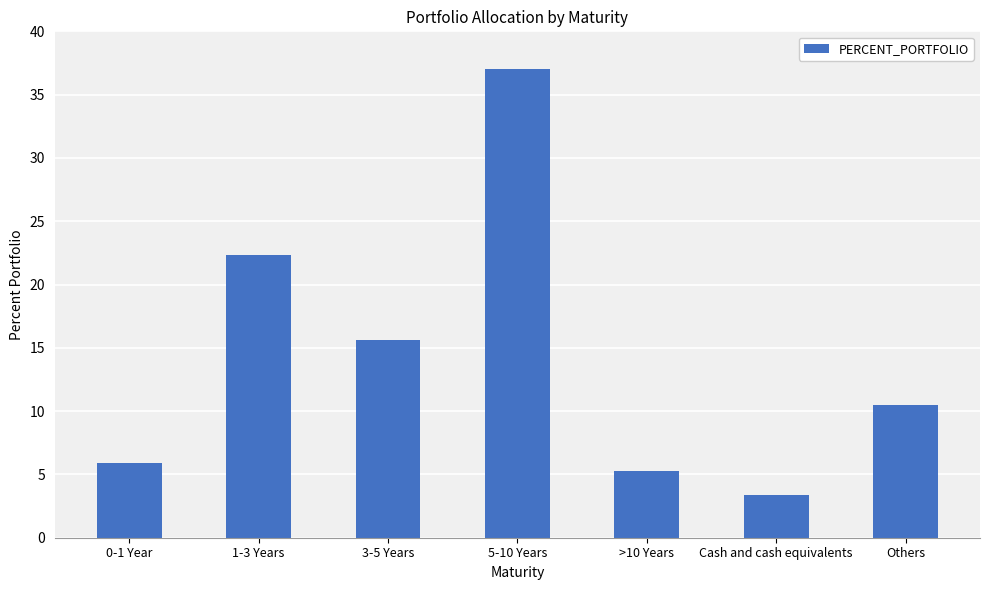

What is the label of the 6th bar from the left?

Cash and cash equivalents